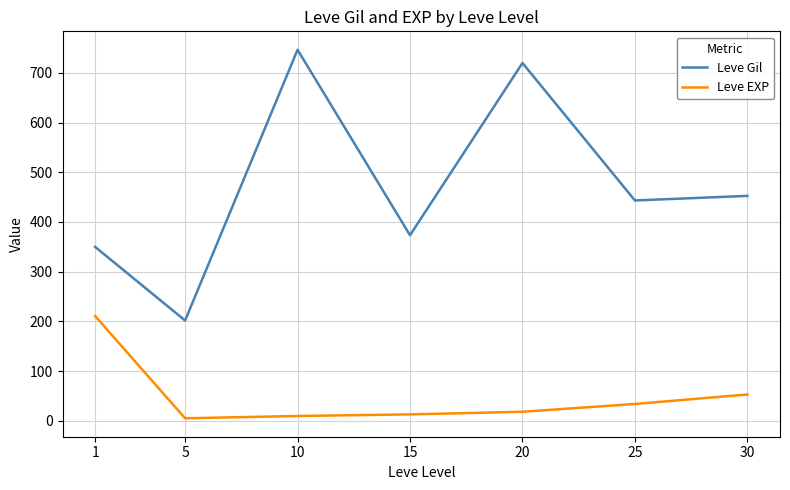

Read the Leve EXP value at 25.

33.7